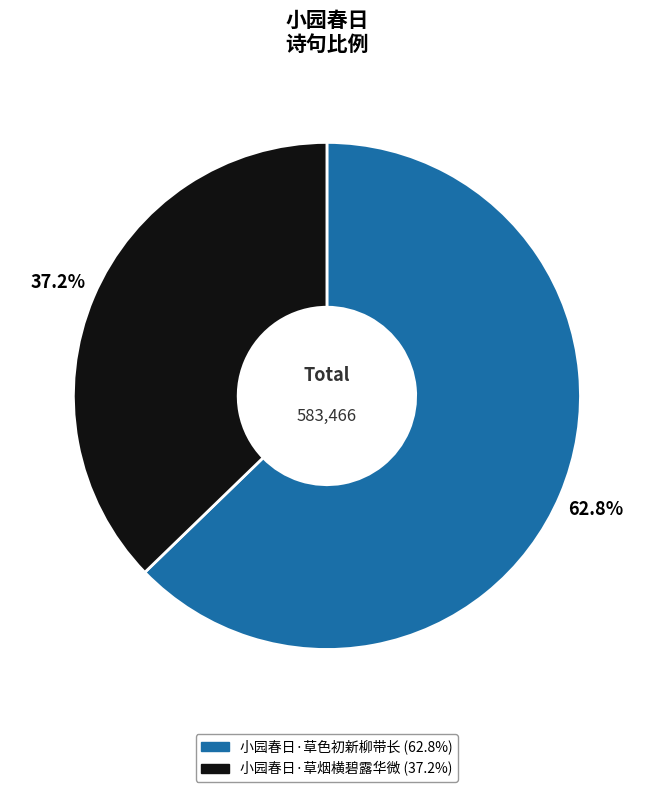

What is the largest slice in the pie chart?

小园春日·草色初新柳带长